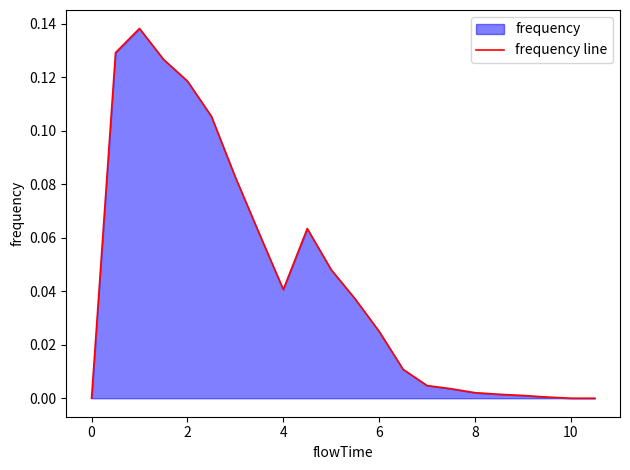

Reading left to right, transcribe all the data shown in this chart.

0.0	0.1	0.1	0.1	0.1	0.1	0.1	0.1	0.0	0.1	0.0	0.0	0.0	0.0	0.0	0.0	0.0	0.0	0.0	0.0	0.0	0.0